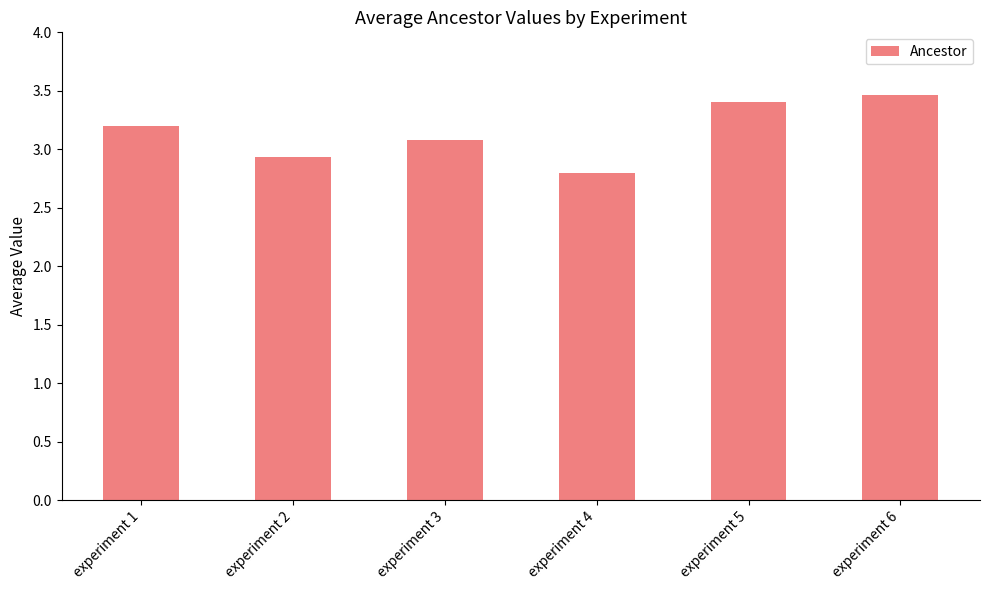

What is the difference between the maximum and minimum values?

0.7